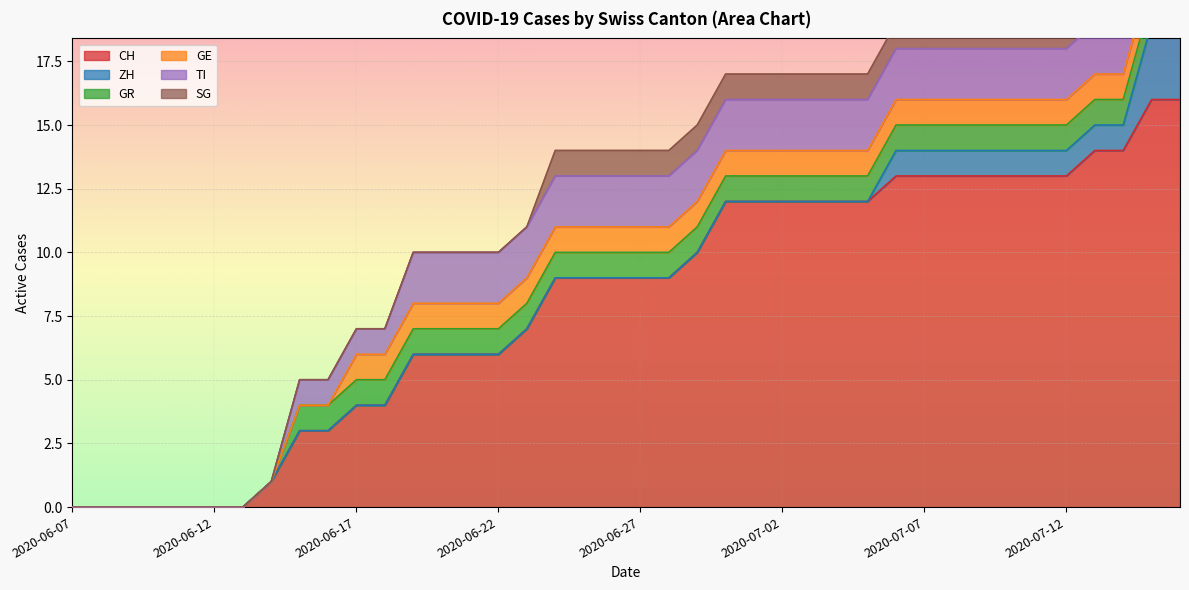

Count the number of categories in the chart.

40